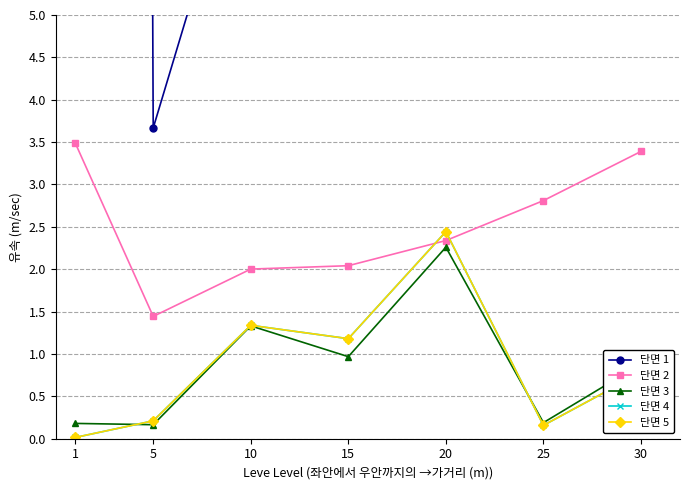

Which series changed the most between 1 and 10?

단면 1